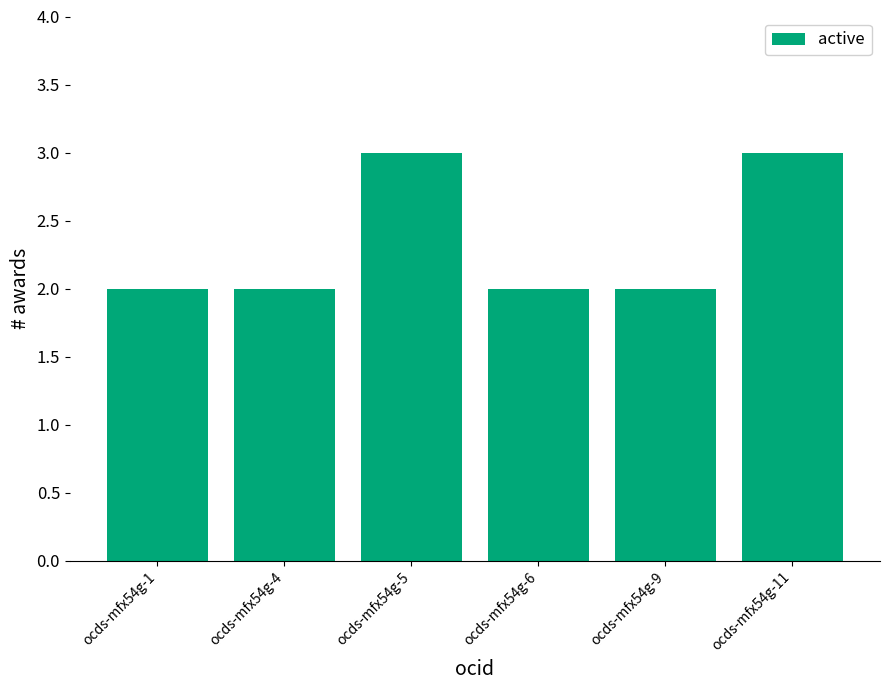

What is the value of the 2nd bar from the left?

2